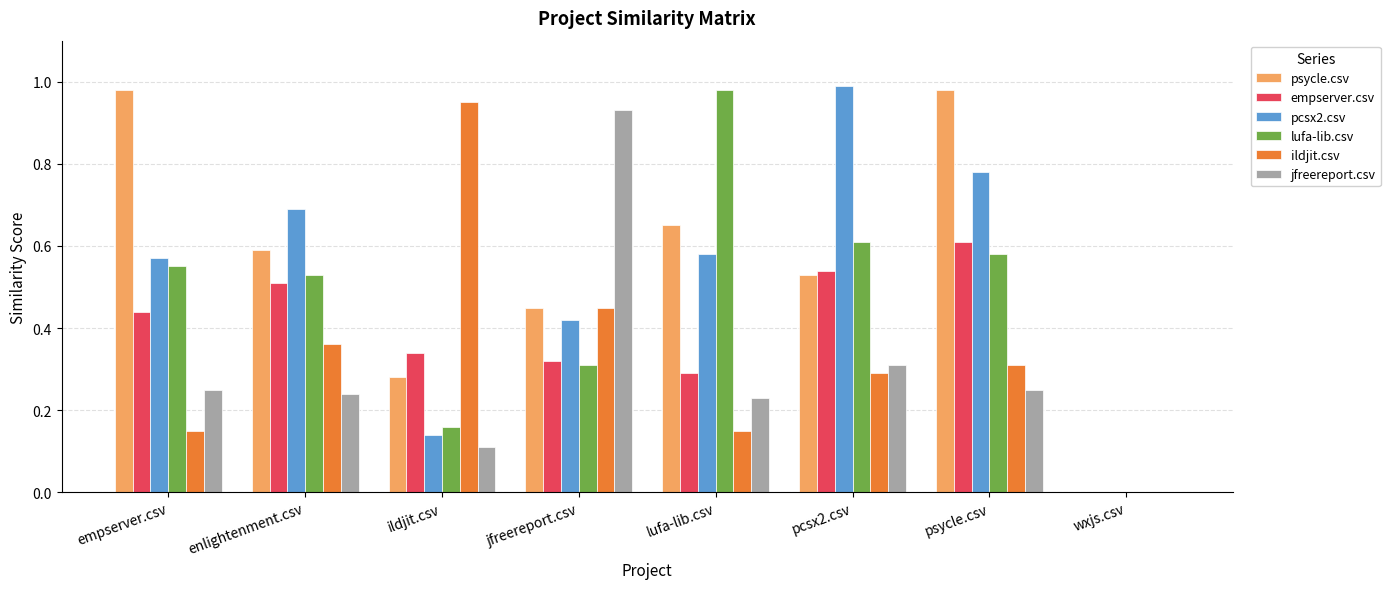

What is the sum of all ildjit.csv values?

2.7